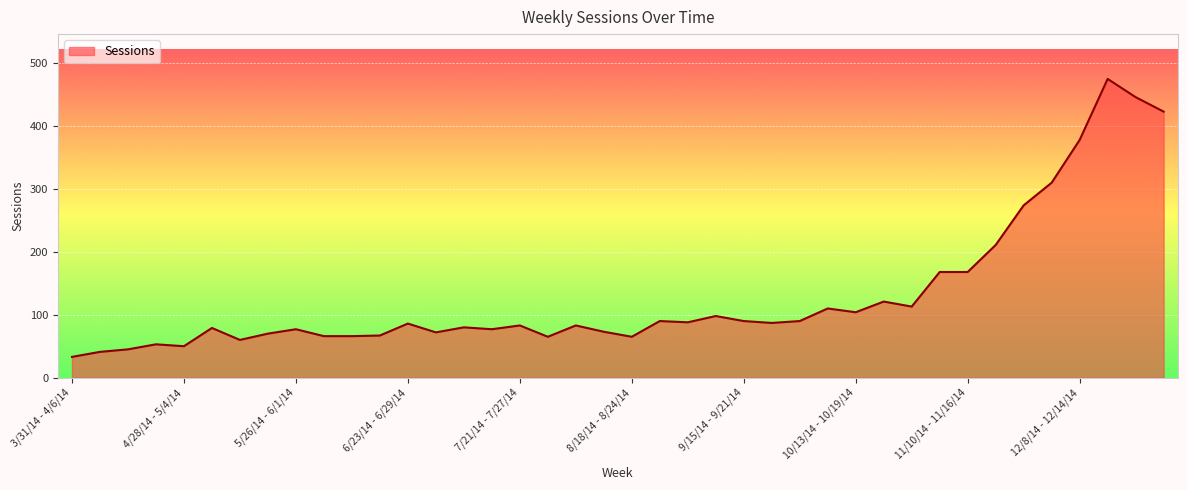

How many lines are shown in the chart?

1